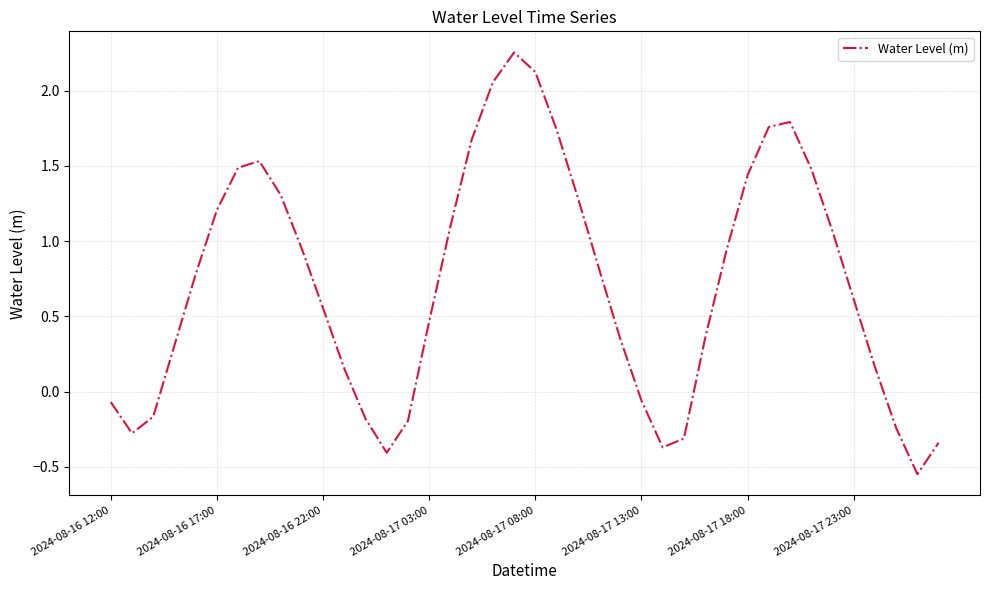

True or false: there are more than 0 points higher than both neighbors.

True